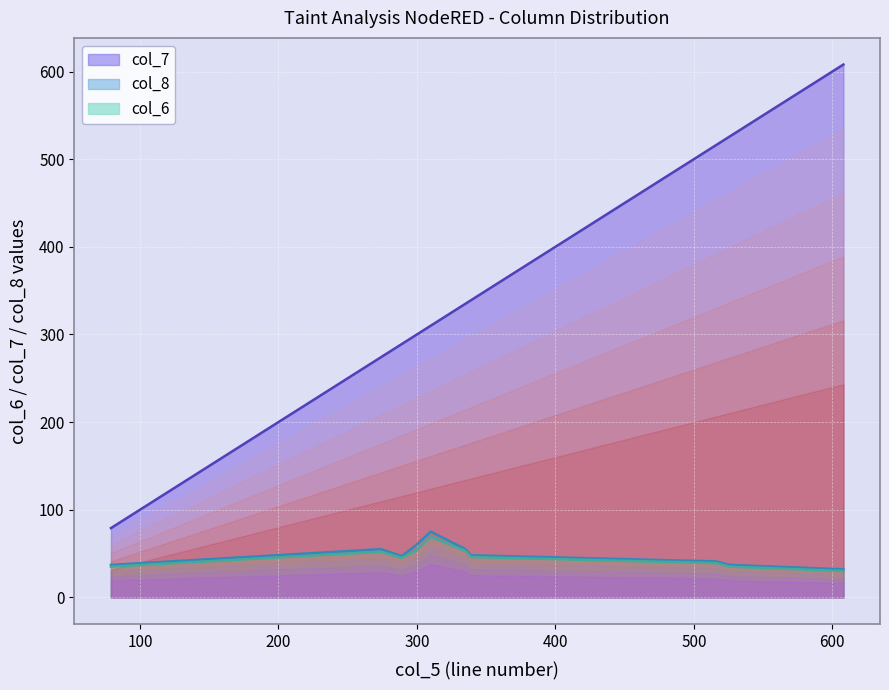

True or false: col_7 and col_6 intersect in this chart.

False